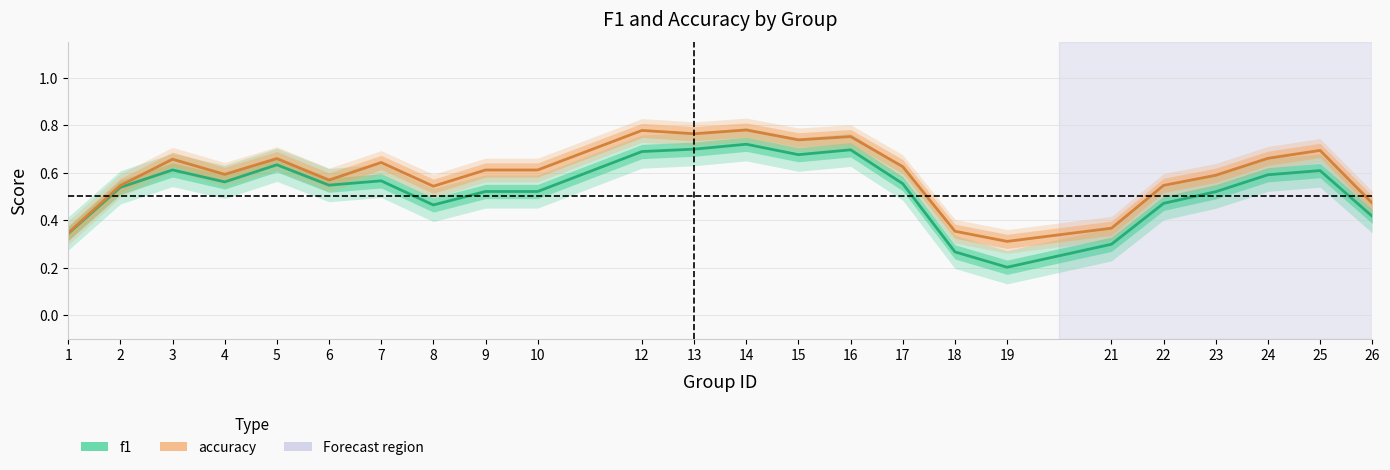

Which category has the lowest value in the accuracy series?

19